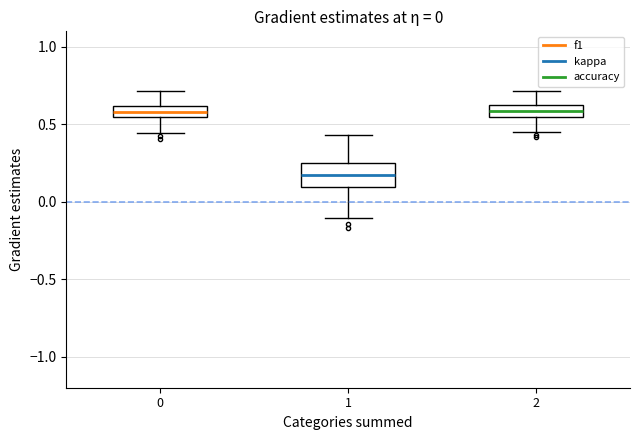

Which box is the tallest, from its lower edge to its upper edge?

1